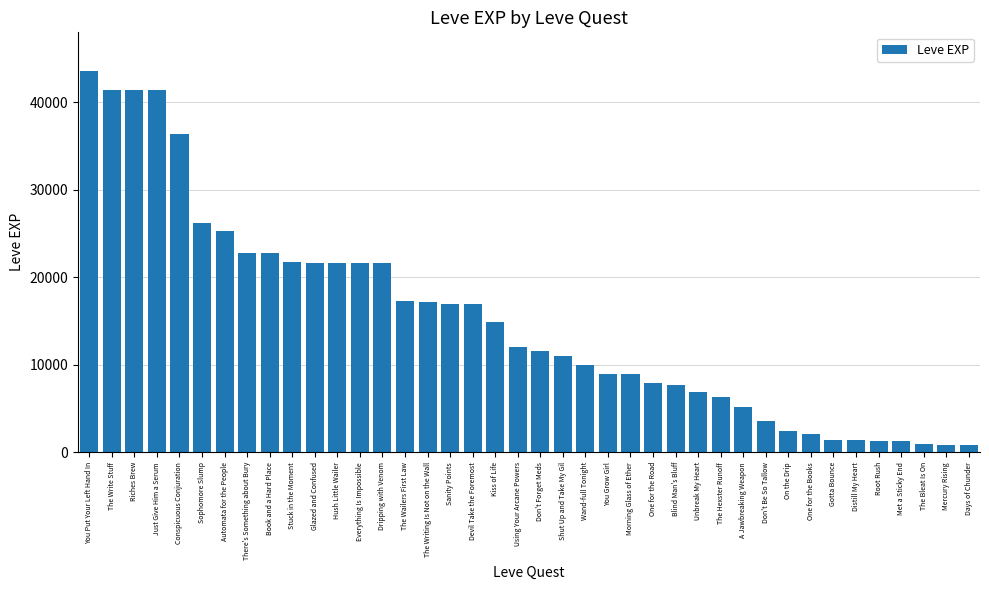

What is the label of the 39th bar from the right?

The Write Stuff